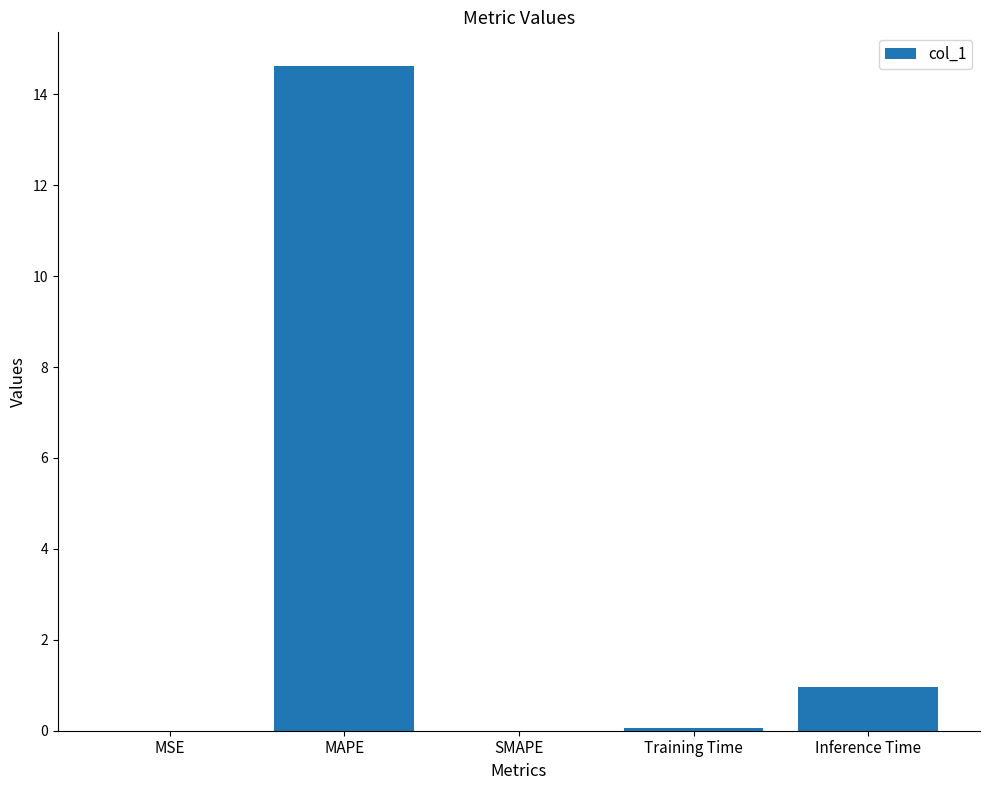

What is the sum of the values at MAPE and Inference Time?

15.6